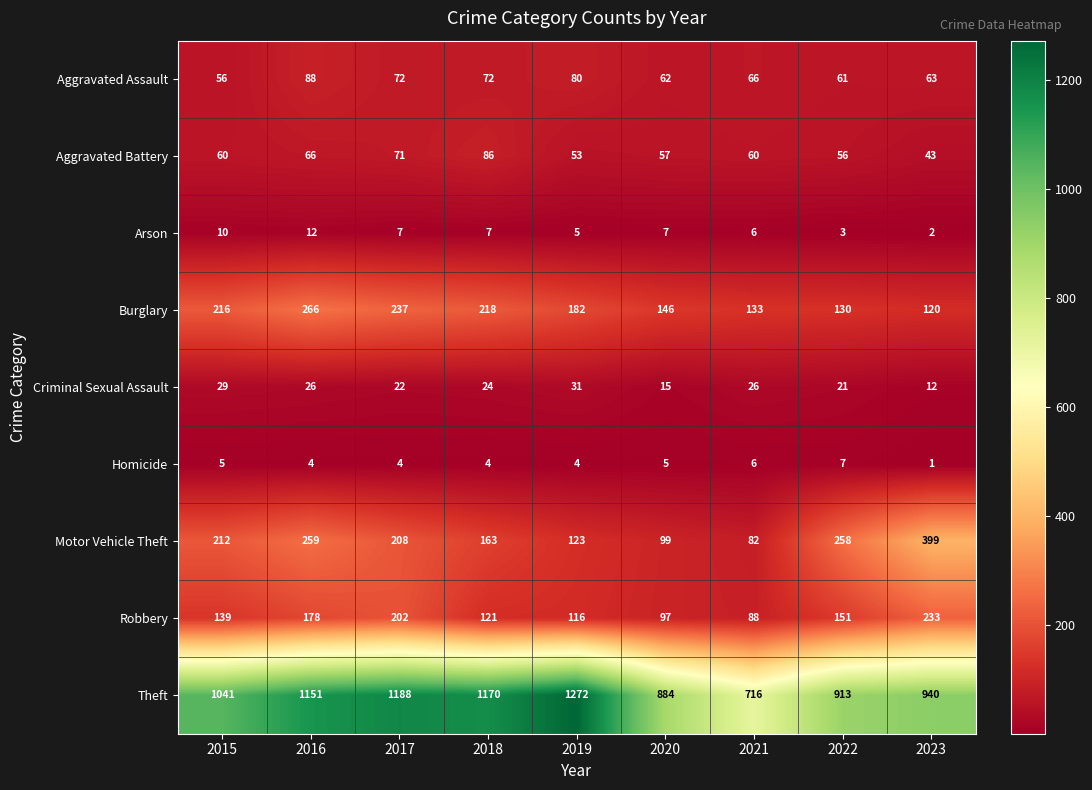

How many values in the Aggravated Battery series are below 60?

4